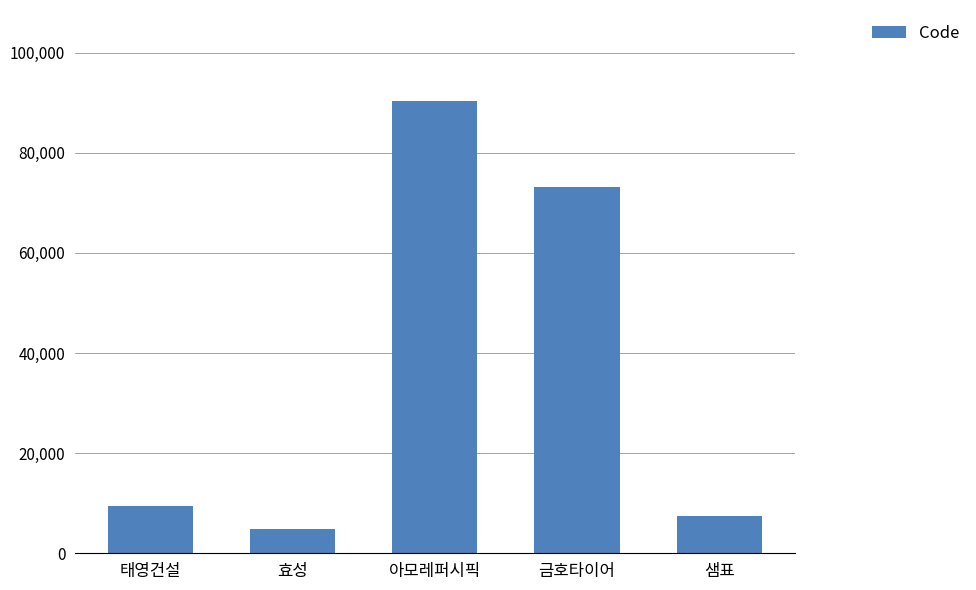

What is the ratio of the value at 금호타이어 to the value at 태영건설?

7.8